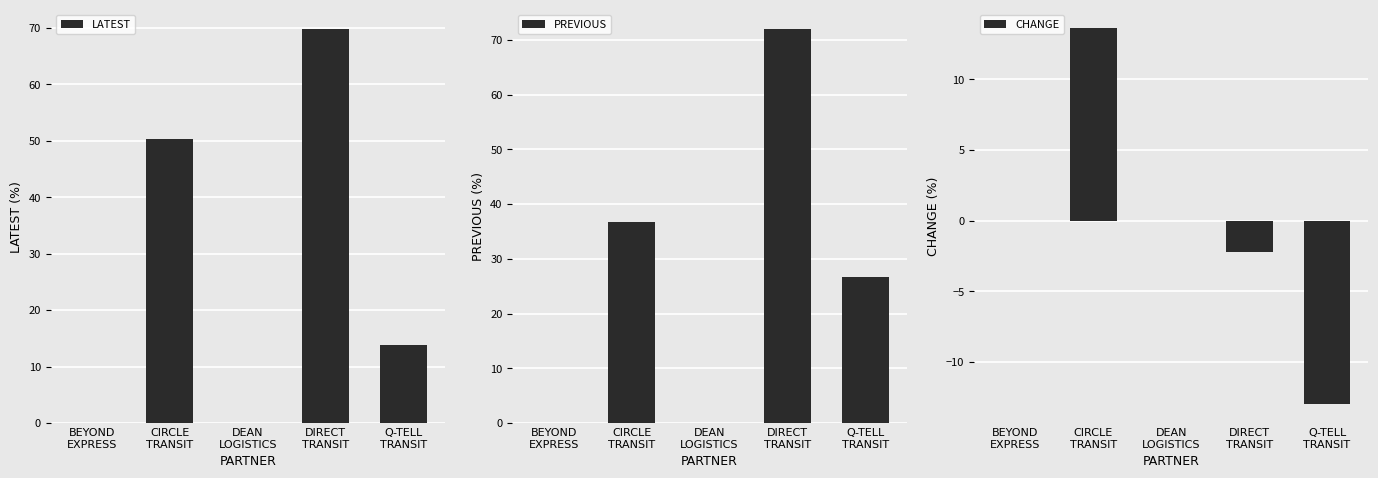

How many positive values does the LATEST series have?

3